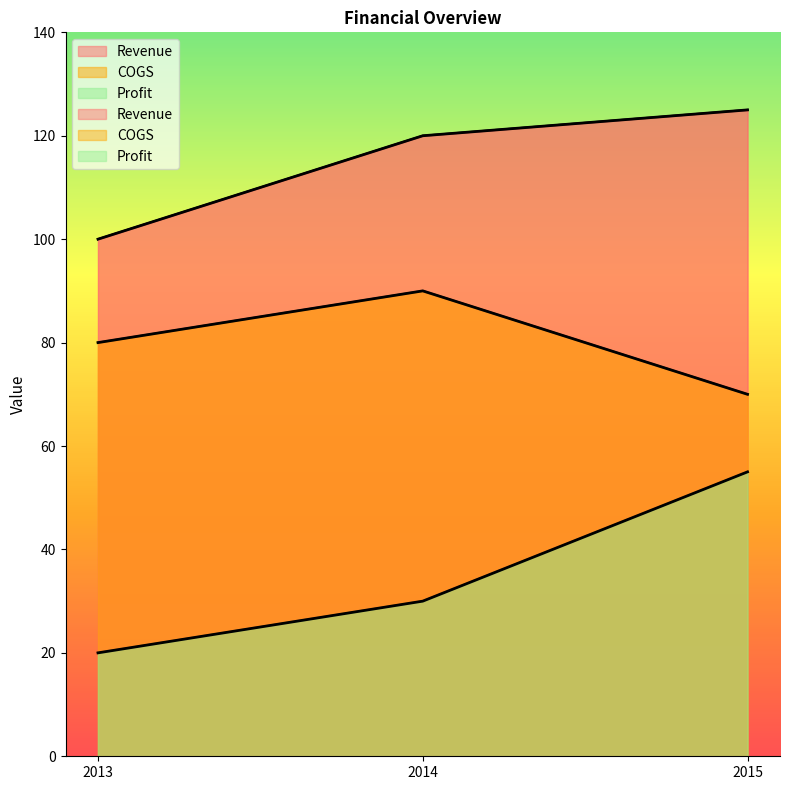

Rank the series by their maximum value, from lowest to highest.

Profit, COGS, Revenue